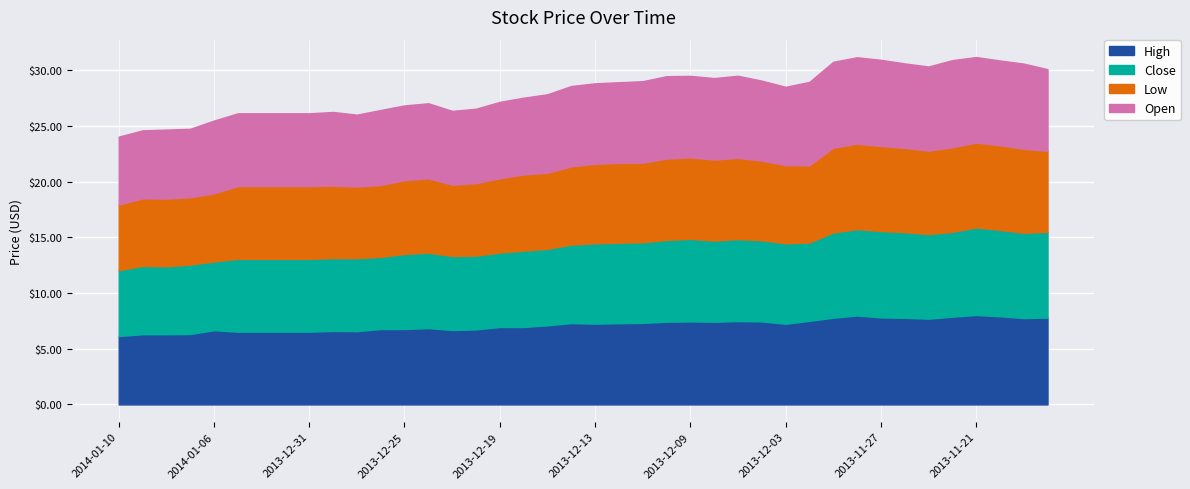

The value of Close at 2013-11-26 is 7.7. True or false?

True